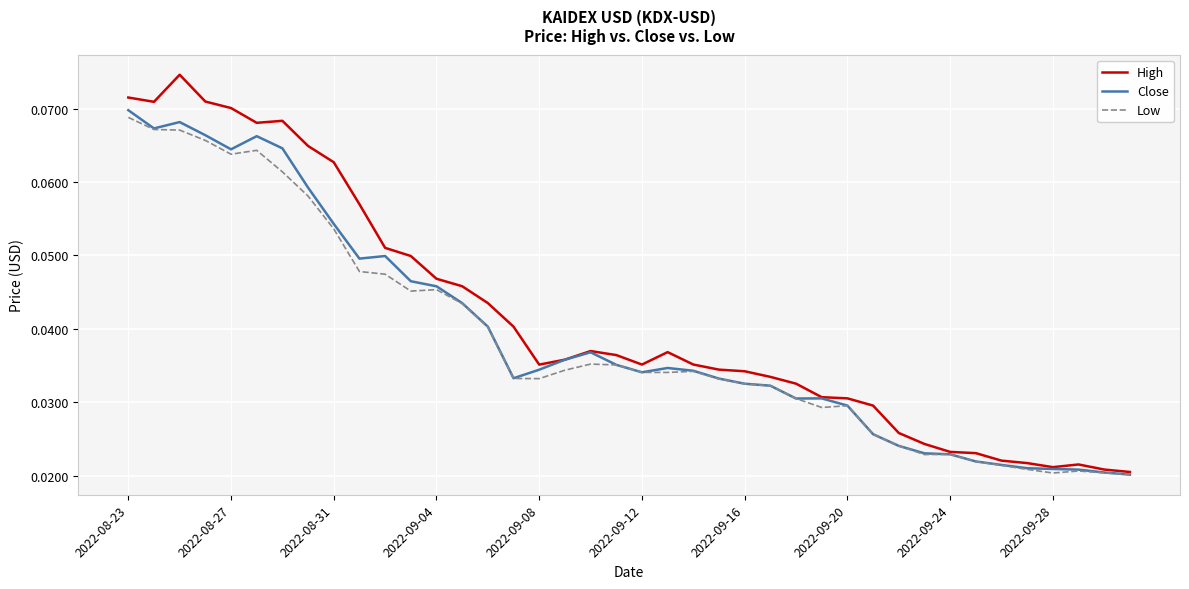

Which series has the largest range (max minus min)?

High